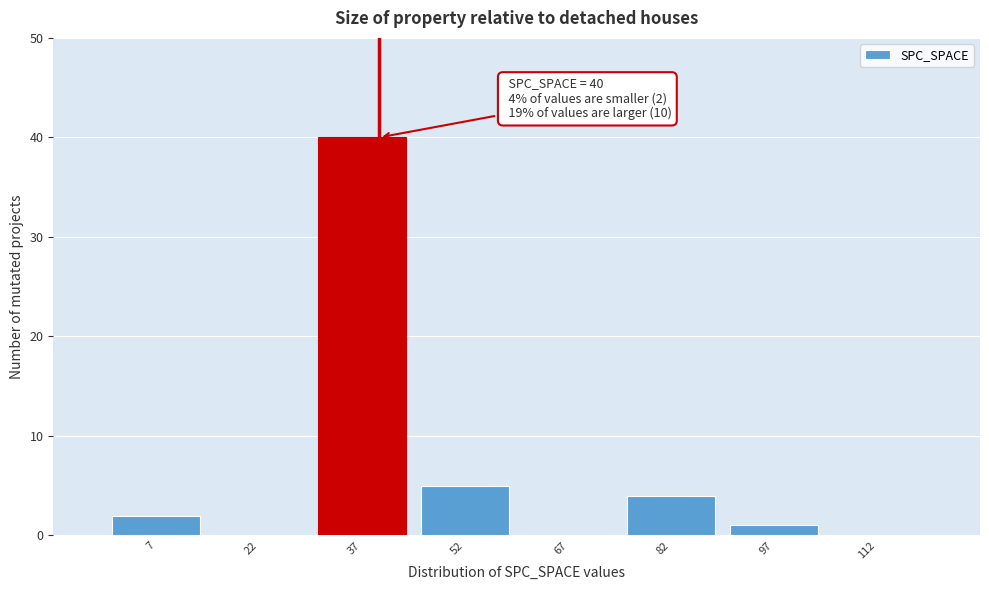

Over which range of the x-axis is the bar tallest?

30 to 45